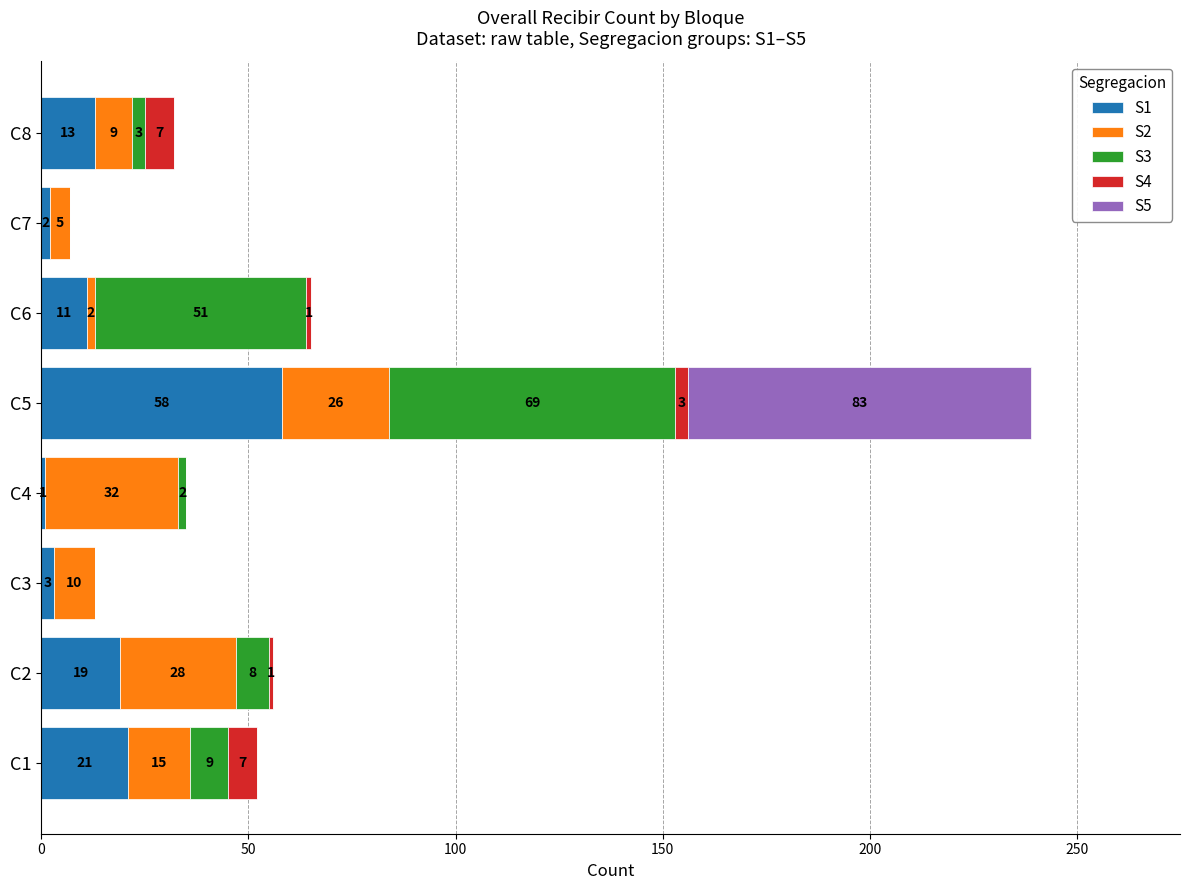

What is the total value across all series at C6?

65